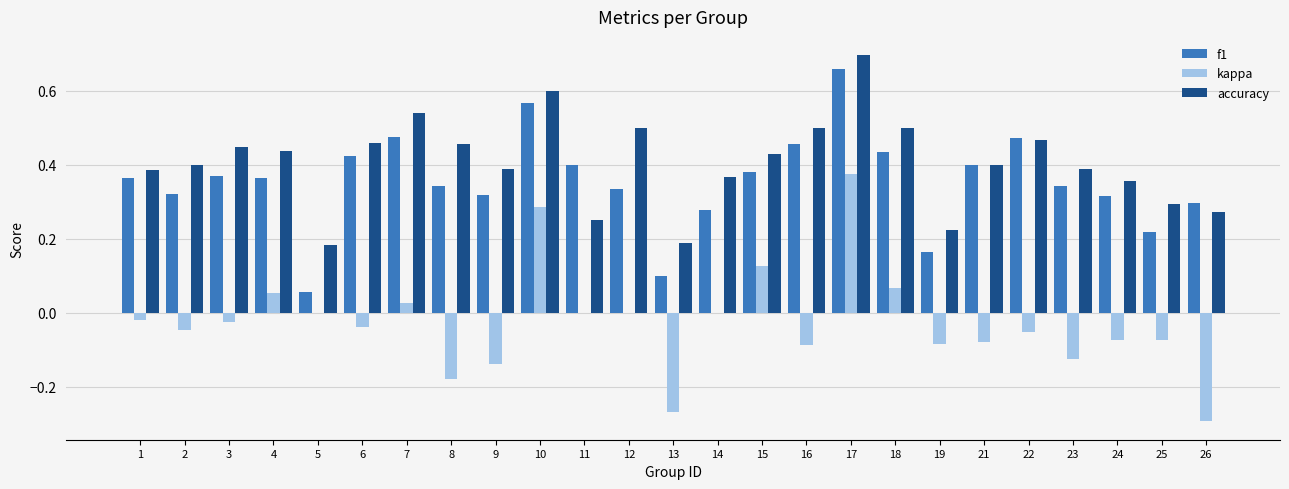

Does the chart contain stacked bars?

No